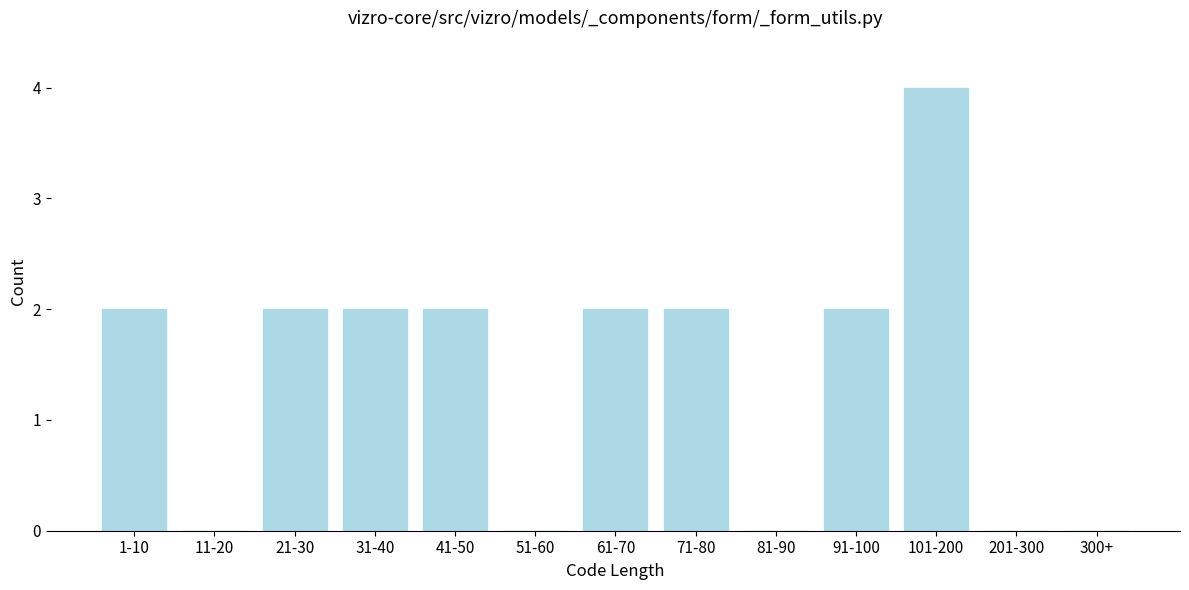

Reading left to right, list all the values displayed in this chart.

1-10=2	11-20=0	21-30=2	31-40=2	41-50=2	51-60=0	61-70=2	71-80=2	81-90=0	91-100=2	101-200=4	201-300=0	300+=0